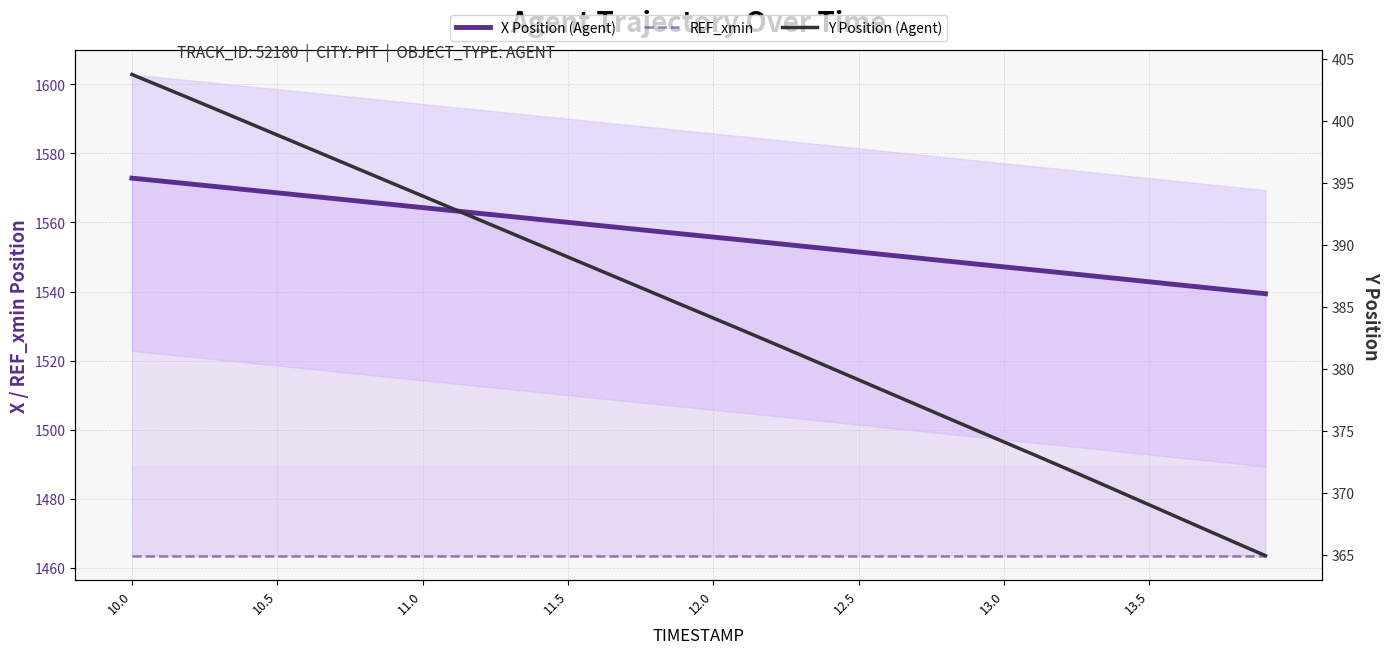

Where is X Position (Agent) nearest to the value 1556?

12.0